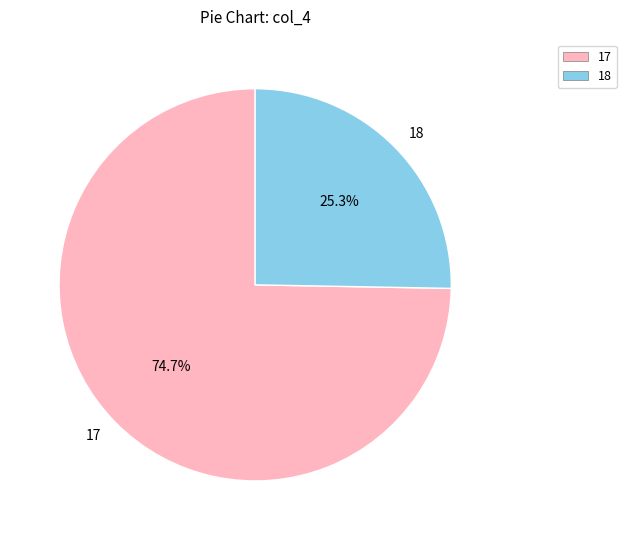

Is there a majority slice in this chart?

Yes